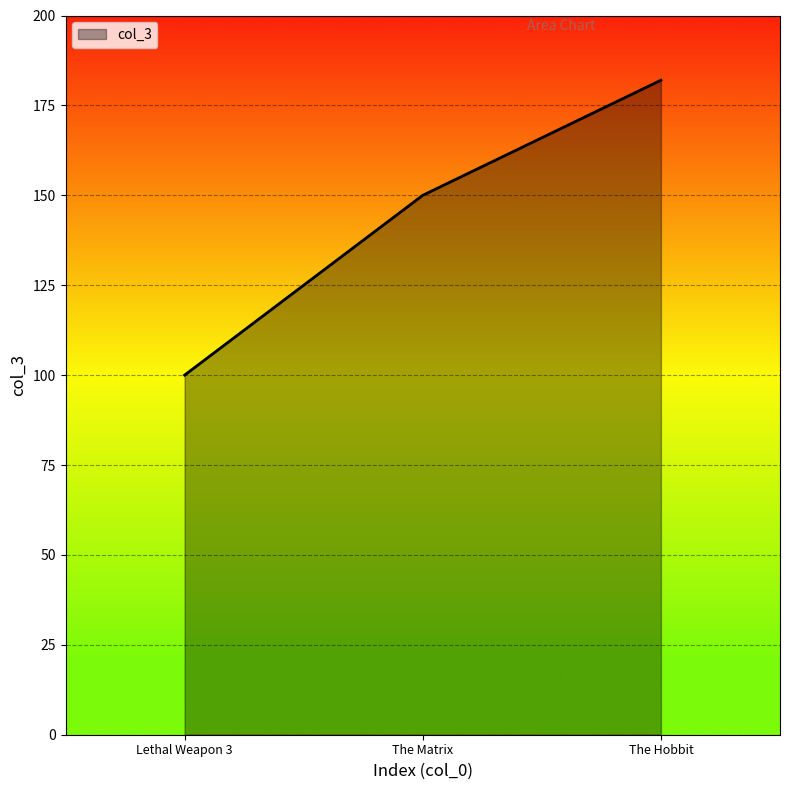

What is the difference between the second highest and minimum values?

50